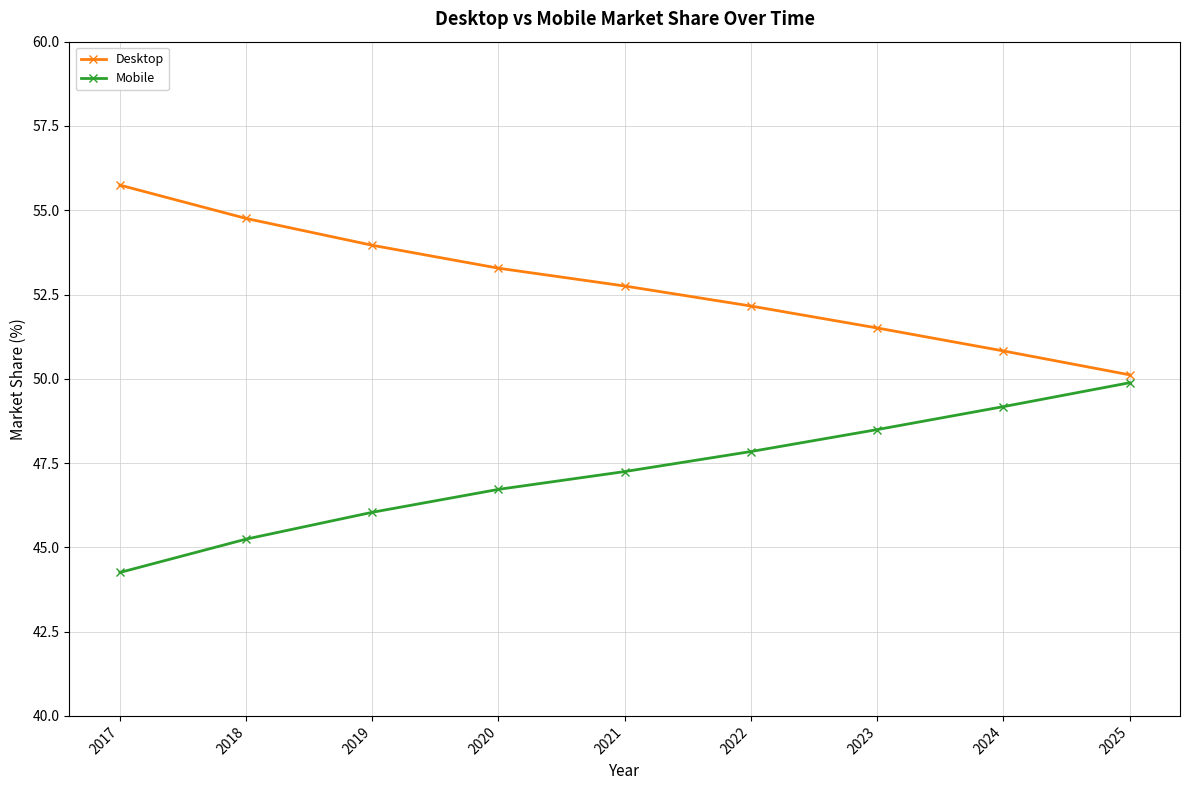

Is it true that Desktop equals 34.2 at 2018?

False